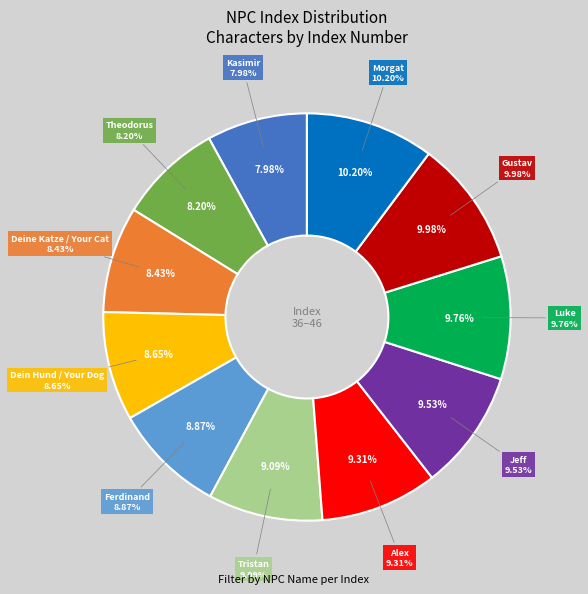

How many slices are in this pie chart?

11